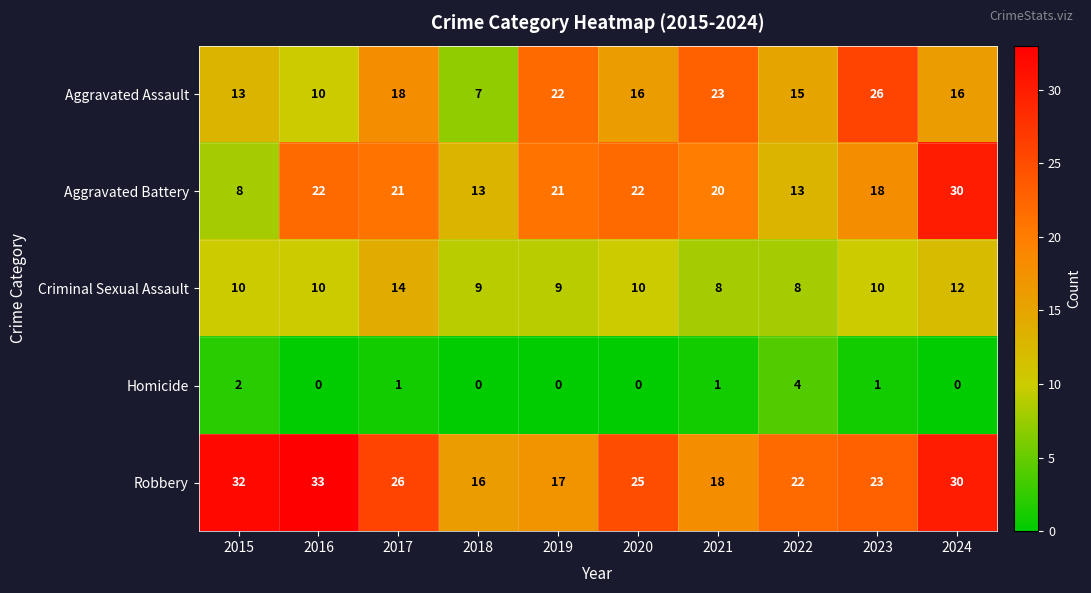

What is the difference between the maximum and second lowest values in the Aggravated Assault series?

16